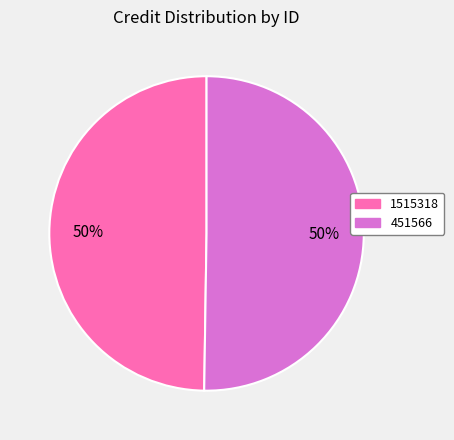

True or false: 1515318 accounts for 50% of the total.

True